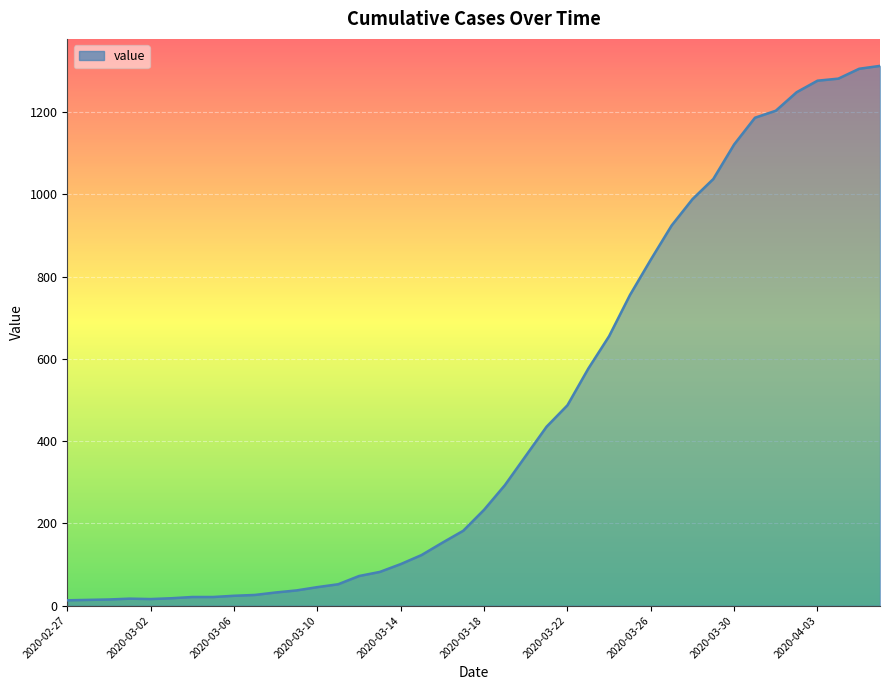

What is the greatest value displayed?

1312